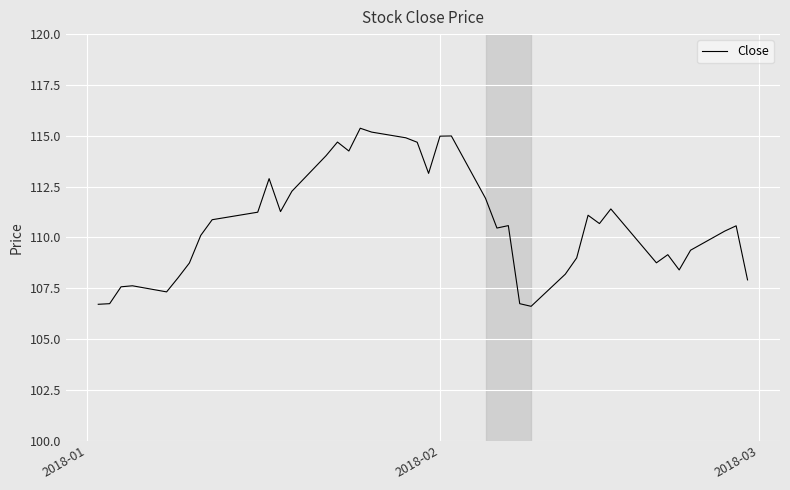

What is the smallest value displayed?

106.6